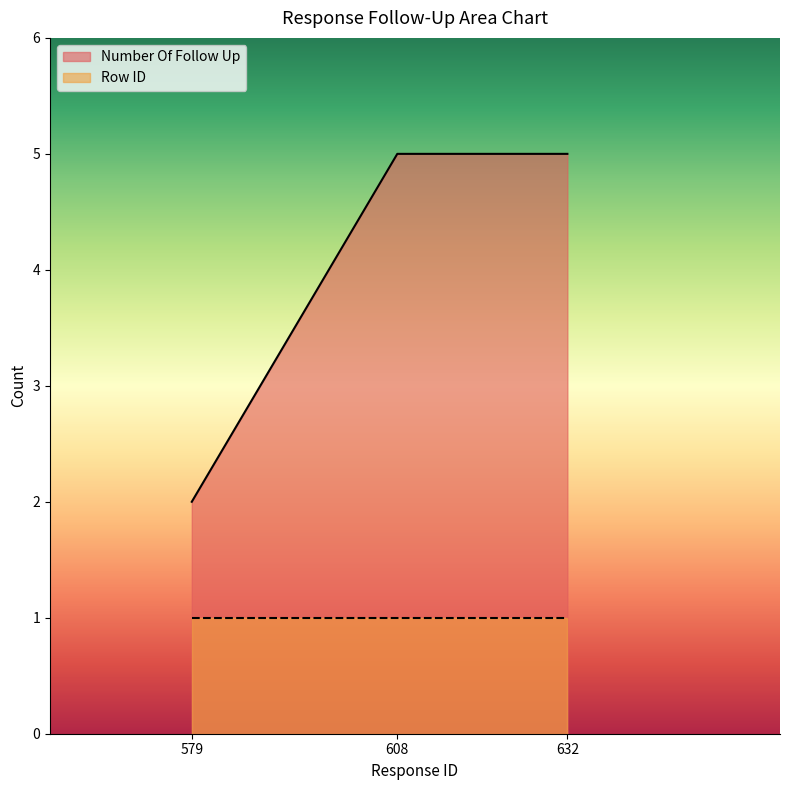

Which category has the highest value across all series?

608